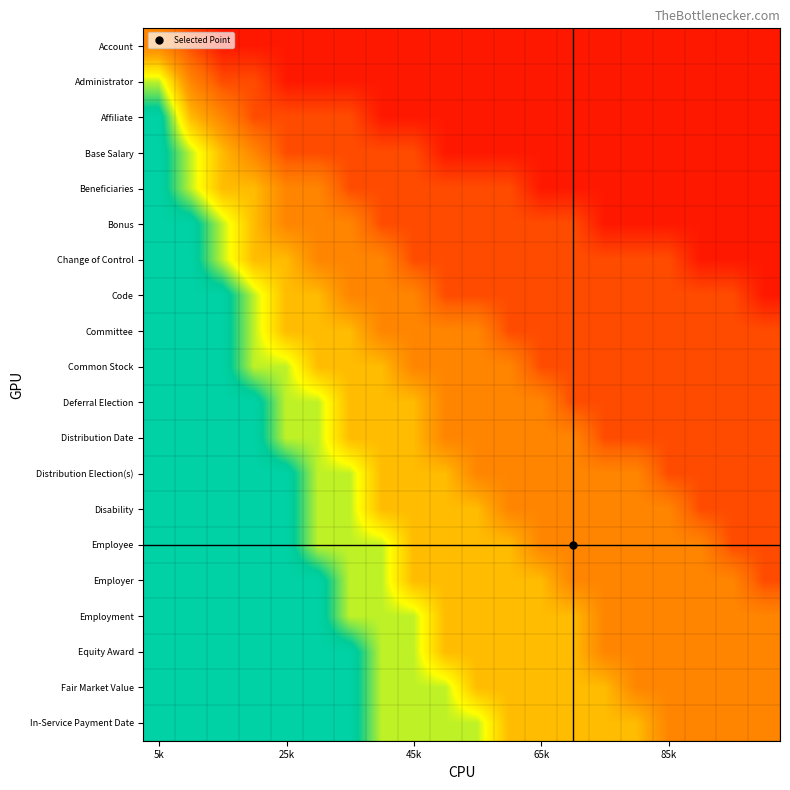

What is the maximum value shown in the chart?

0.8